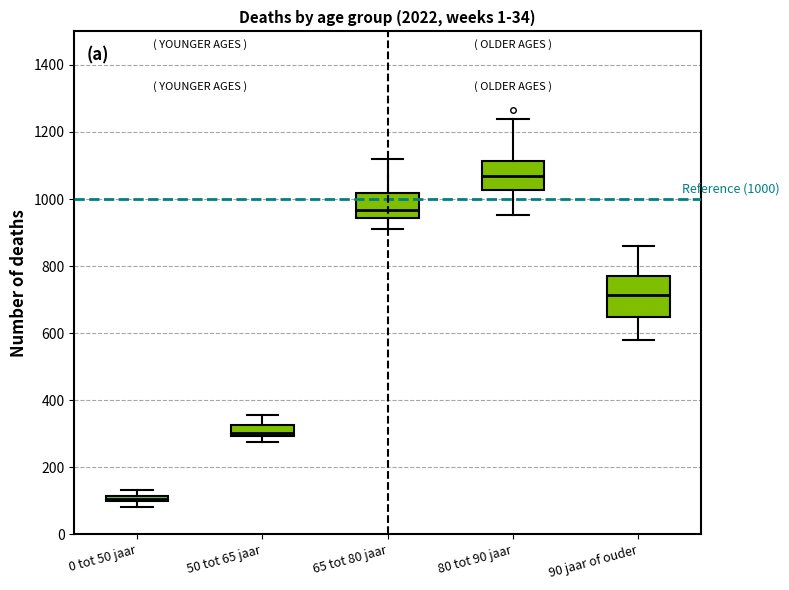

Which box's median line is the lowest?

0 tot 50 jaar